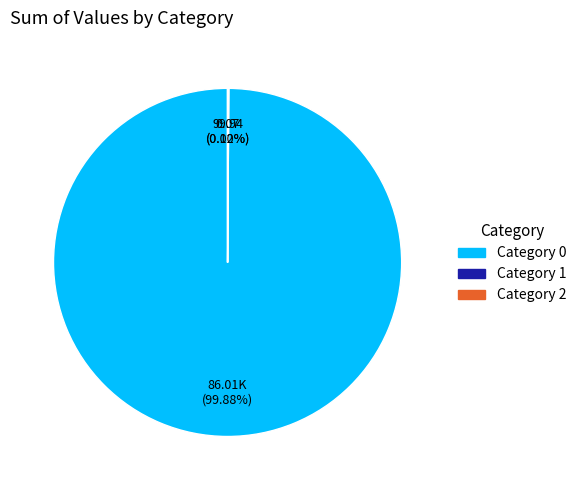

Does any single category account for the majority?

Yes